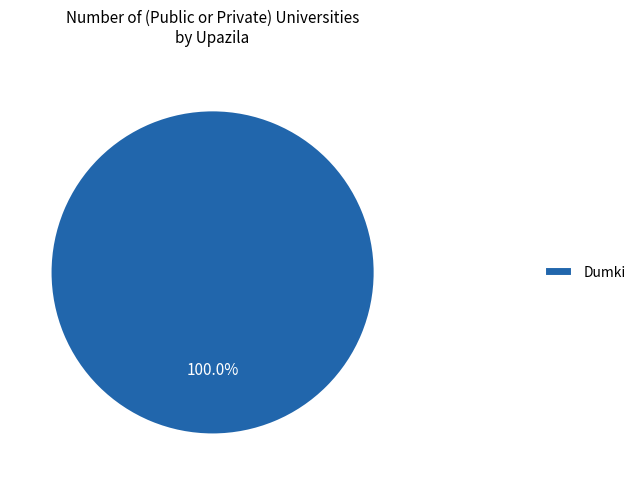

Does any single category account for the majority?

Yes